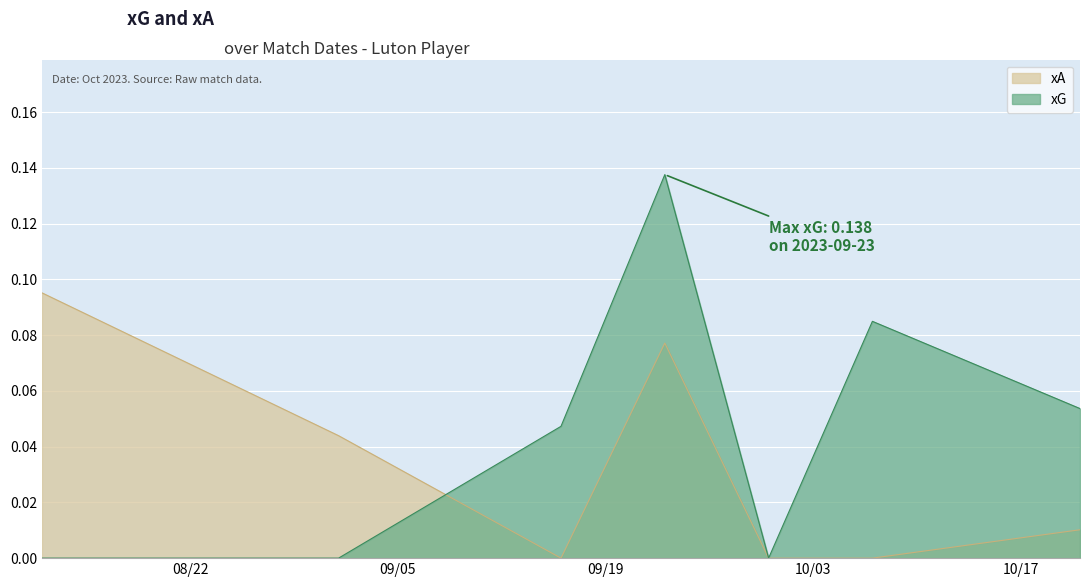

How many positive values does the xA series have?

4